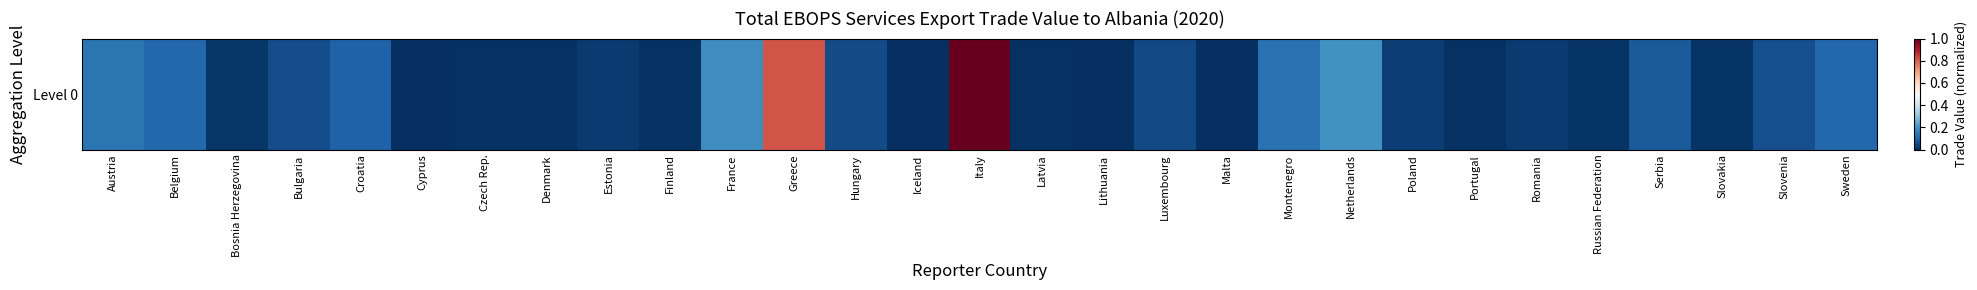

What is the sum of all values?

3.2